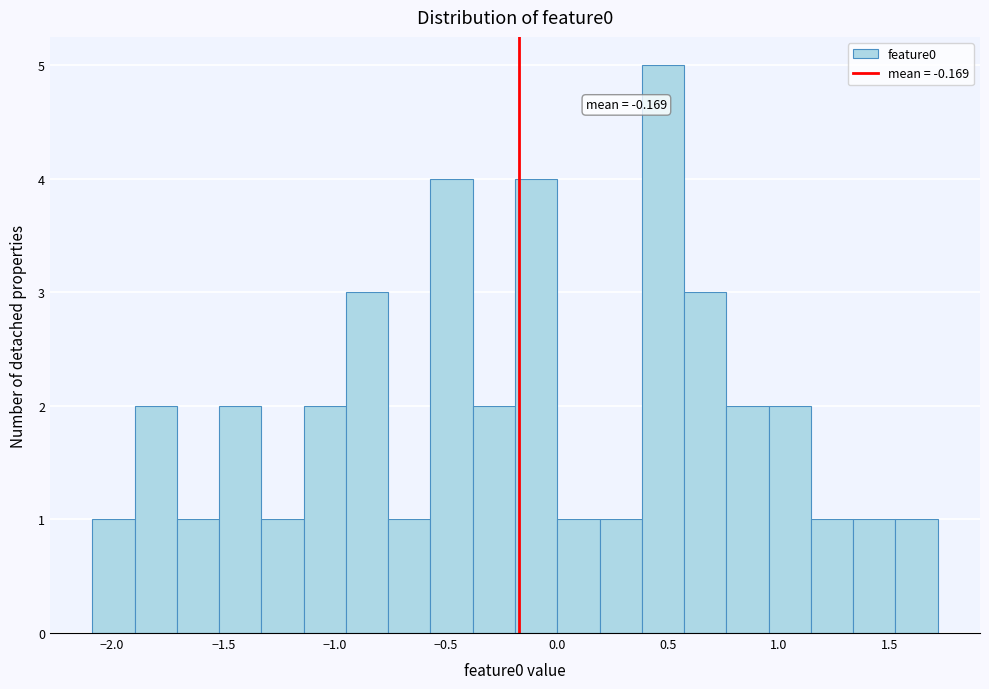

Around what value on the x-axis is the tallest bar? Give the approximate position of its centre, as read against the axis.

0.50